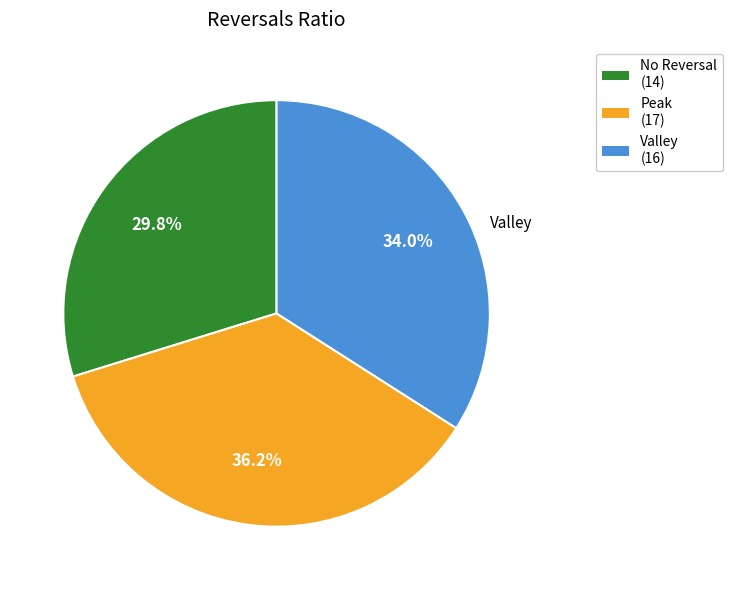

What percentage is NOT represented by Peak?

63.8%